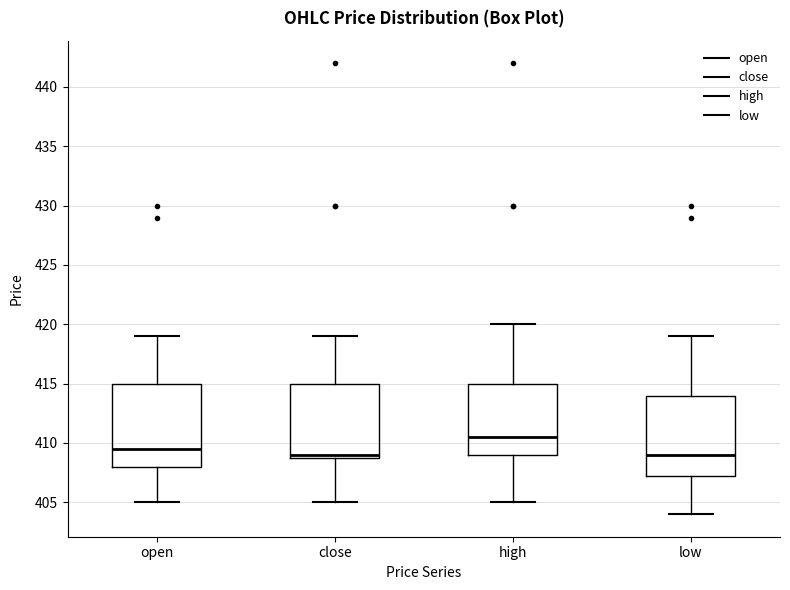

Where does the upper whisker of the box for low end on the y-axis? The values are not printed on the chart, so give them approximately, as read against the axis.

419.0